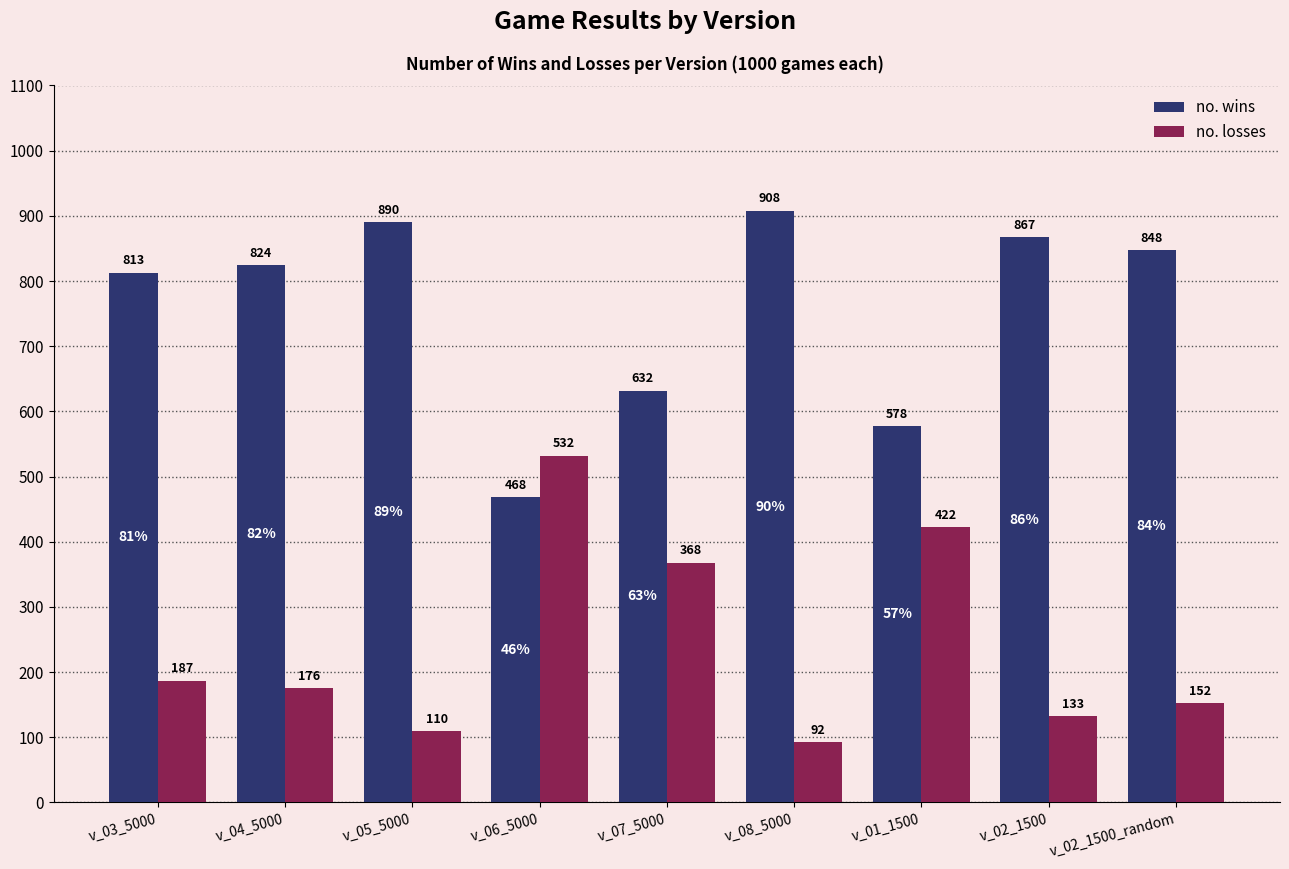

True or false: no. losses has a value of 368 at v_07_5000.

True